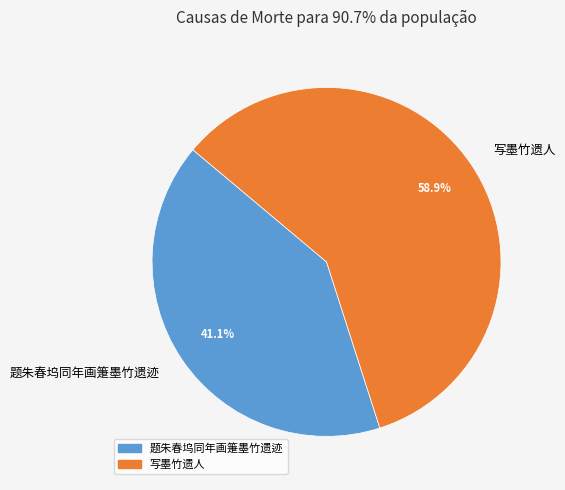

Rank the categories by value from lowest to highest.

题朱春坞同年画箑墨竹遗迹, 写墨竹遗人